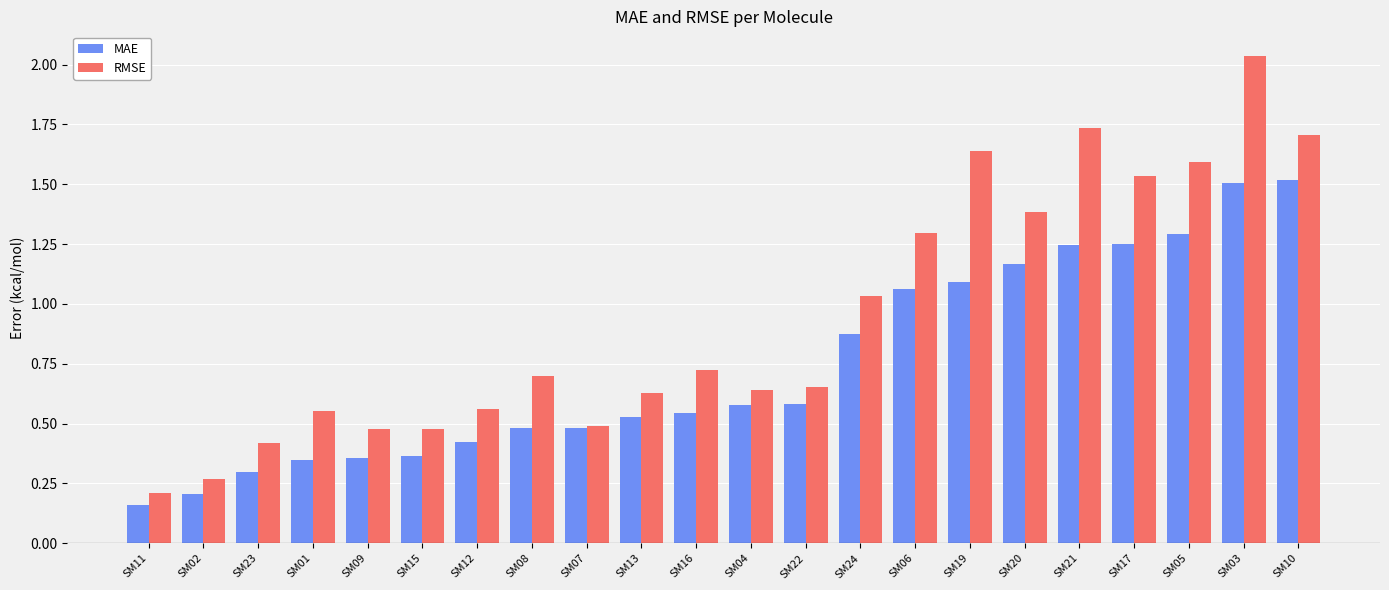

Which series changed the most between SM09 and SM06?

RMSE